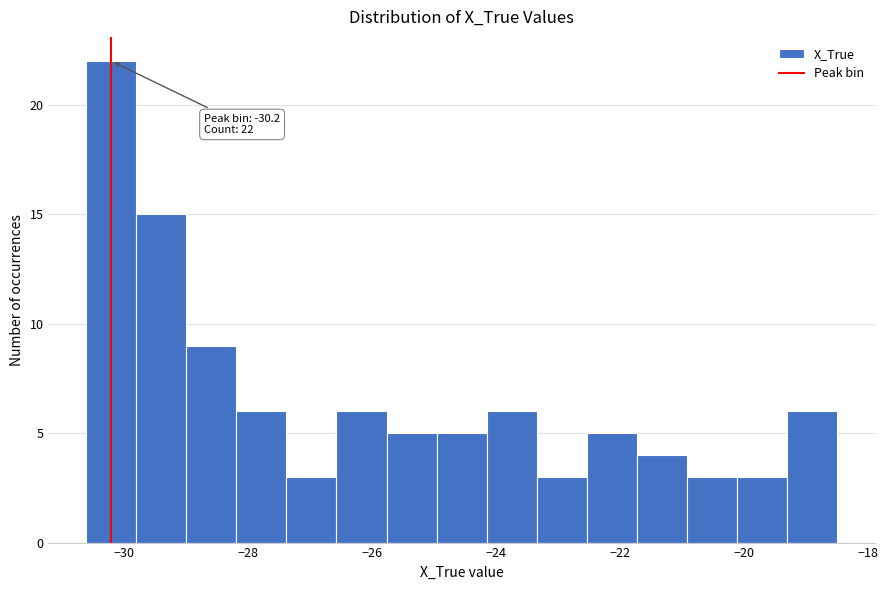

Which range on the x-axis has the tallest bar?

-30.6 to -29.8